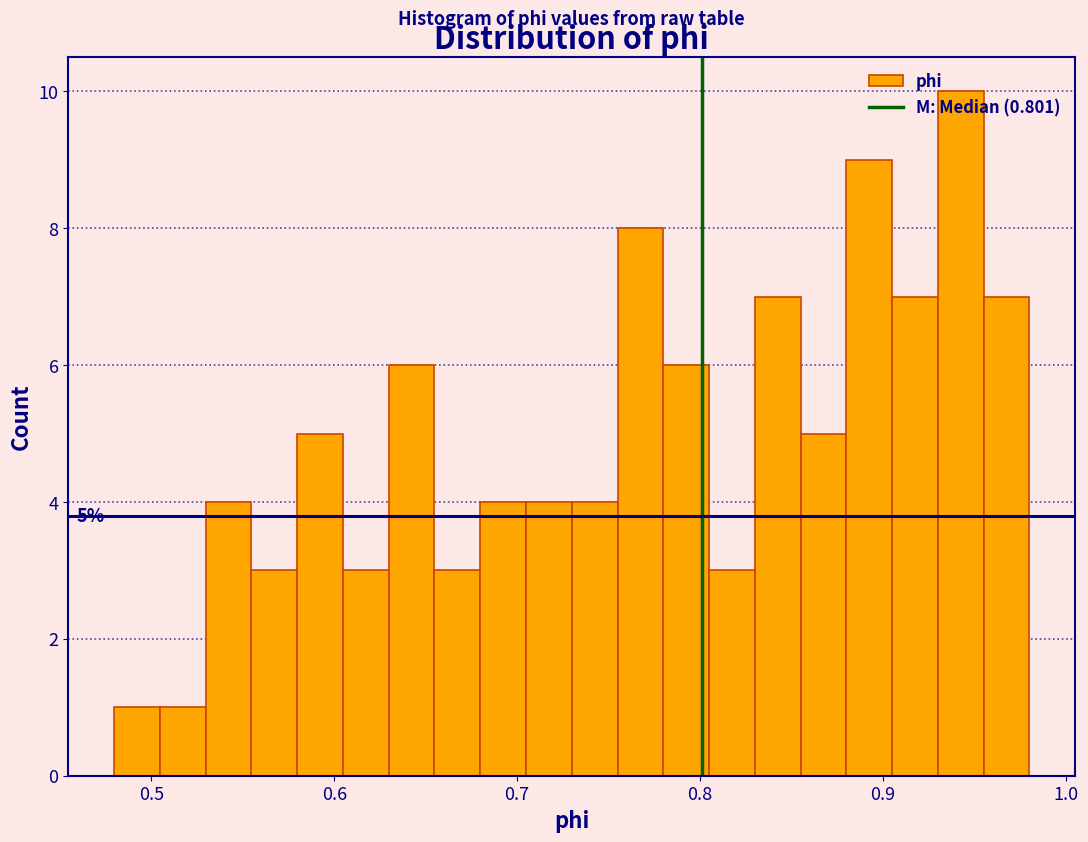

Read against the x-axis, roughly where is the centre of the tallest bar?

0.94